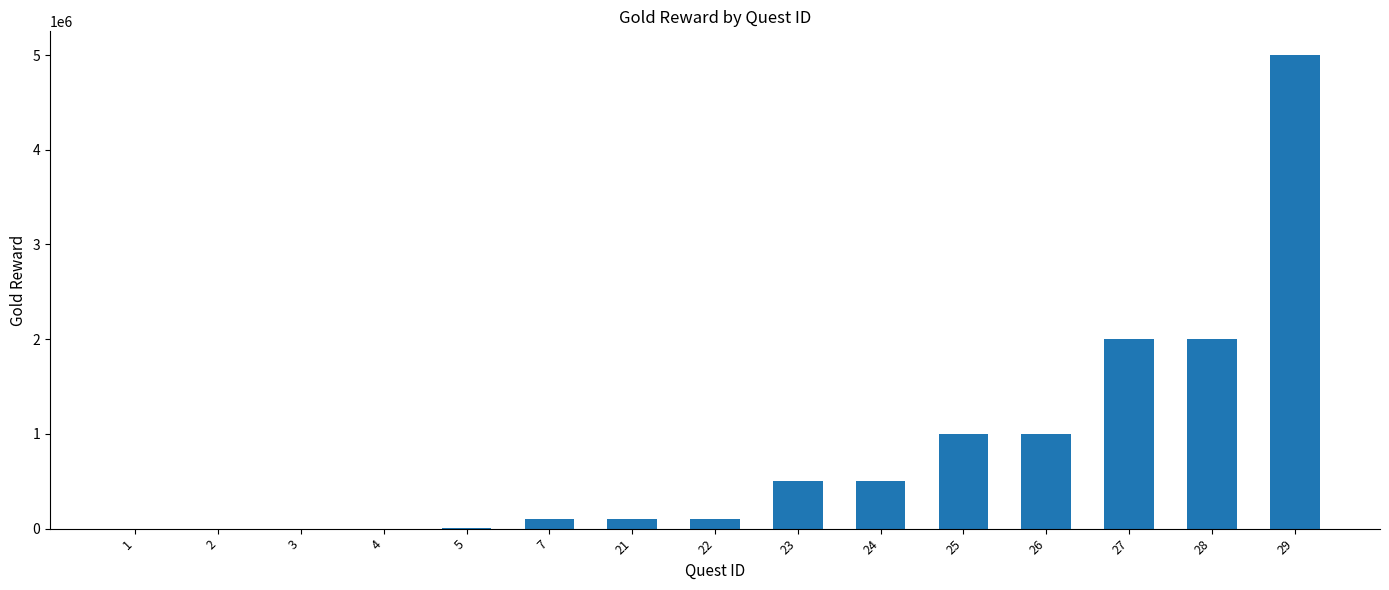

What is the greatest value displayed?

5000000